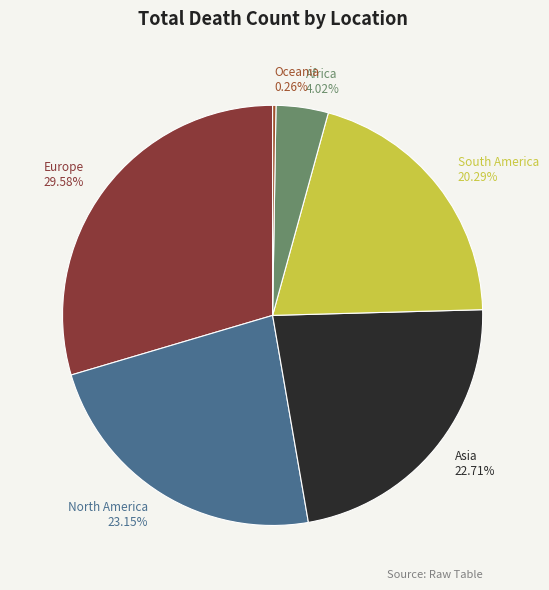

Does Europe represent more than half of the total?

No